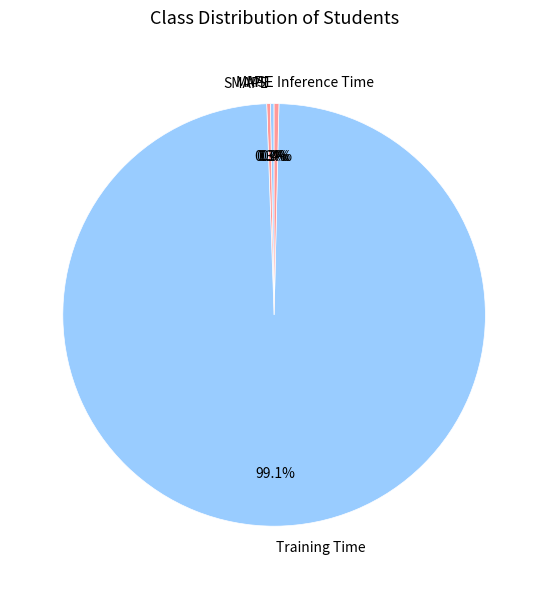

Which has a higher value, Inference Time or Training Time?

Training Time